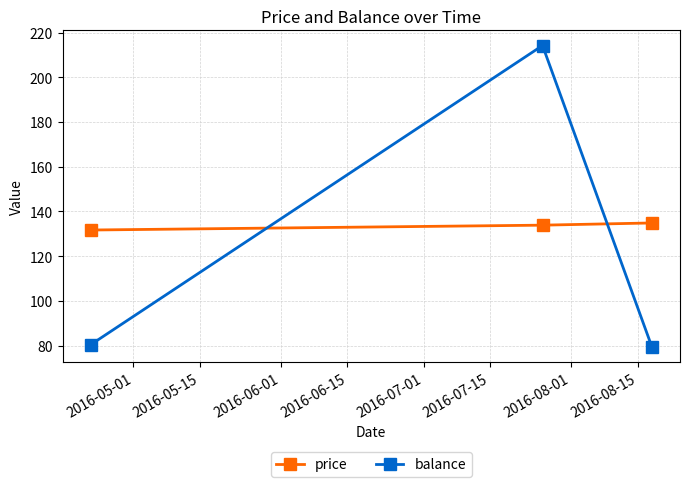

What is the value of the balance point at the 2nd from the left?

214.2